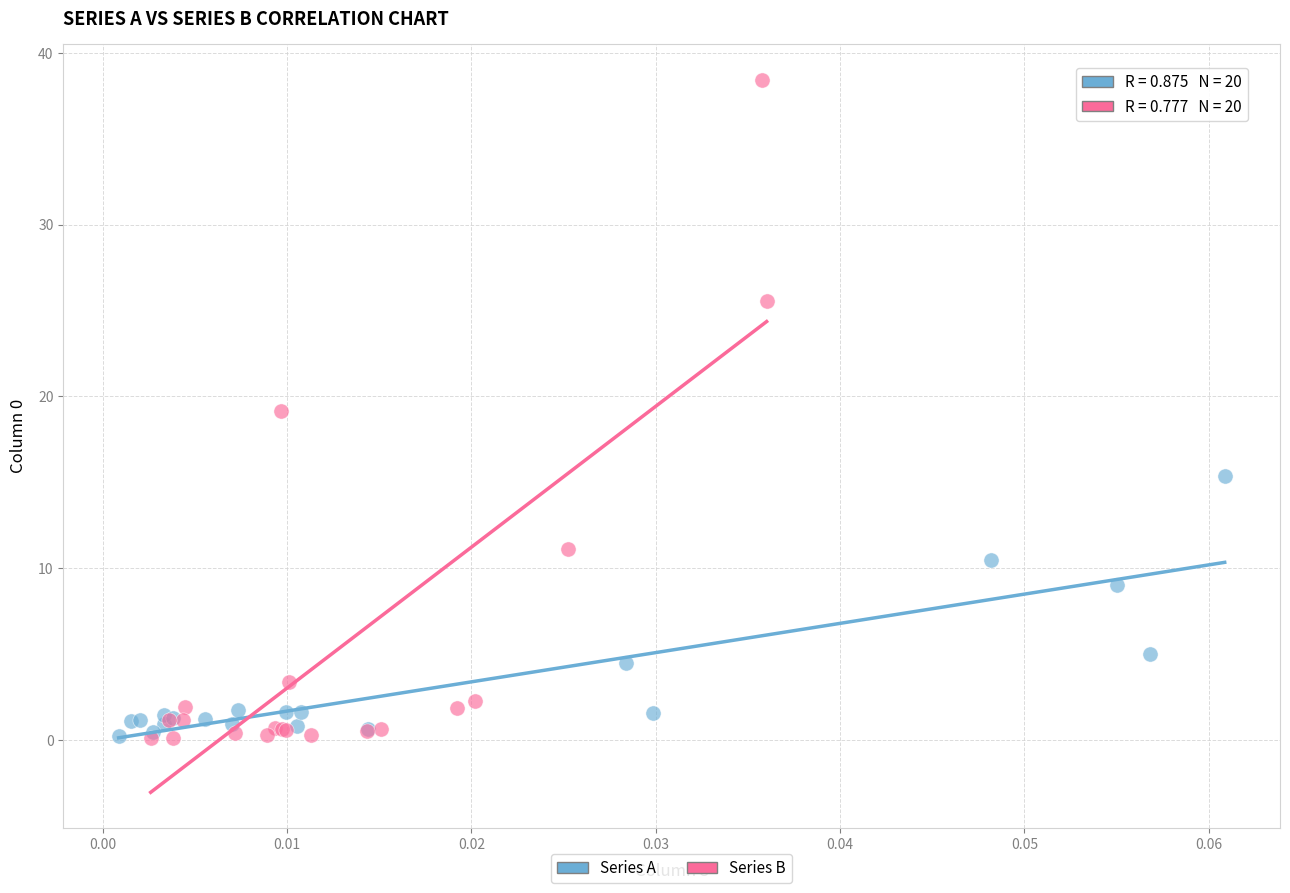

Which series has the largest Y range (max minus min)?

Series B